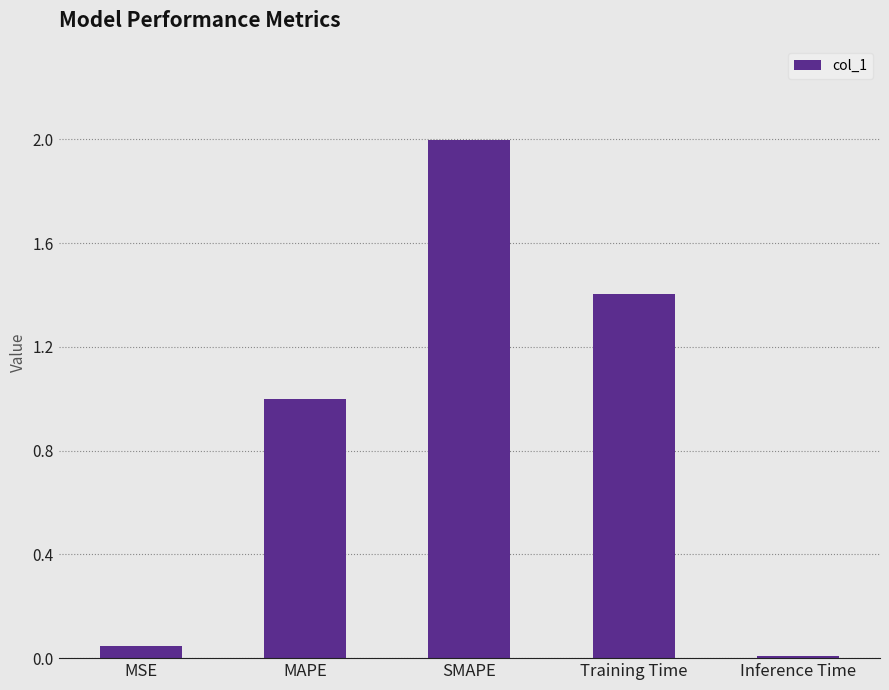

How many bars are there in total?

5